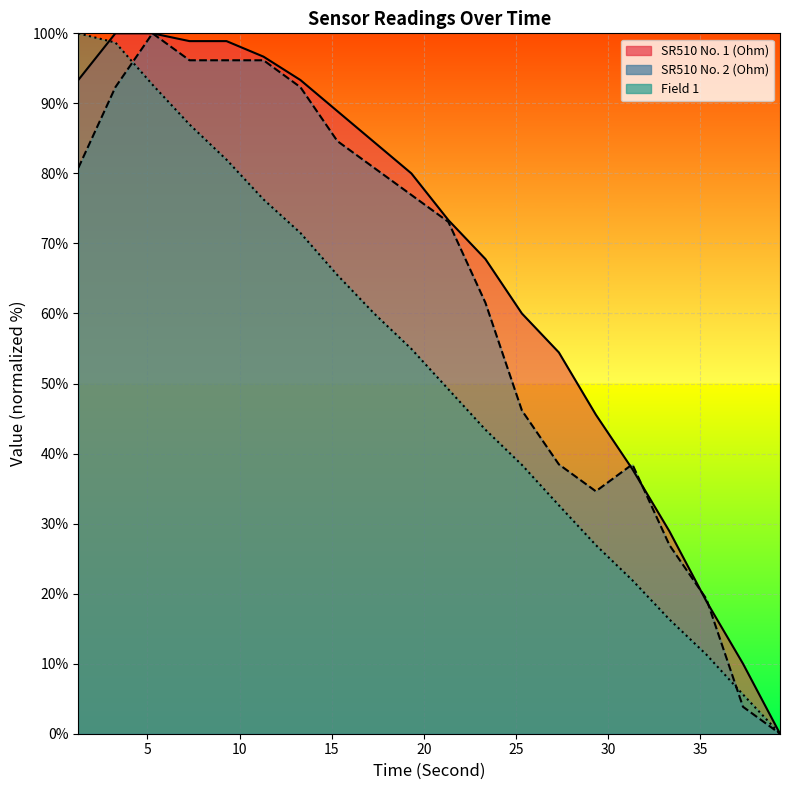

What are all the series names shown in the legend?

SR510 No. 1 (Ohm), SR510 No. 2 (Ohm), Field 1